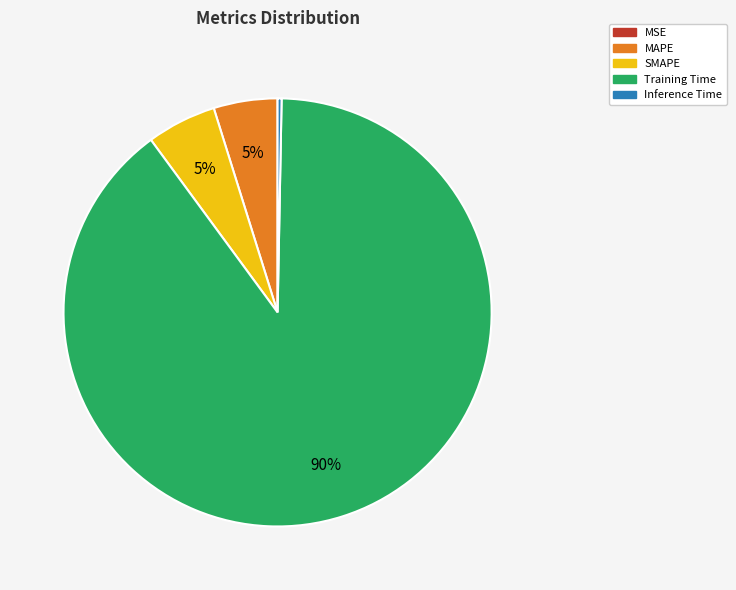

Which slice is the largest?

Training Time